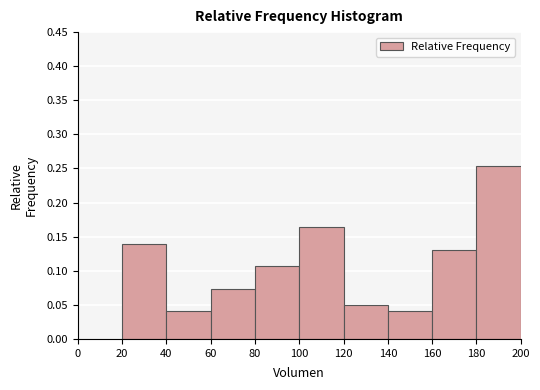

What is the height of the bar covering 100 to 120 on the x-axis? The values are not printed on the chart, so give them approximately, as read against the axis.

0.165